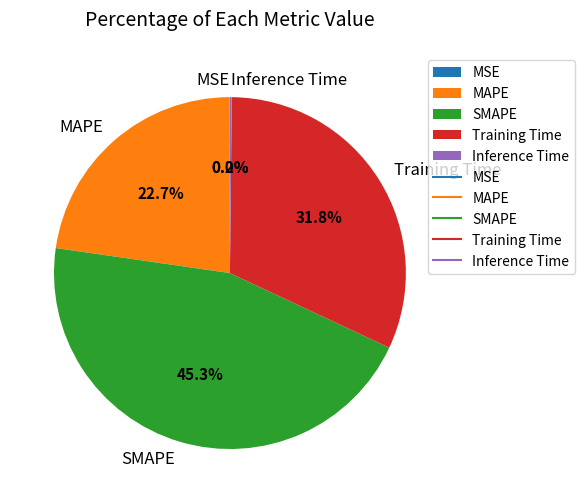

What is the largest slice in the pie chart?

SMAPE